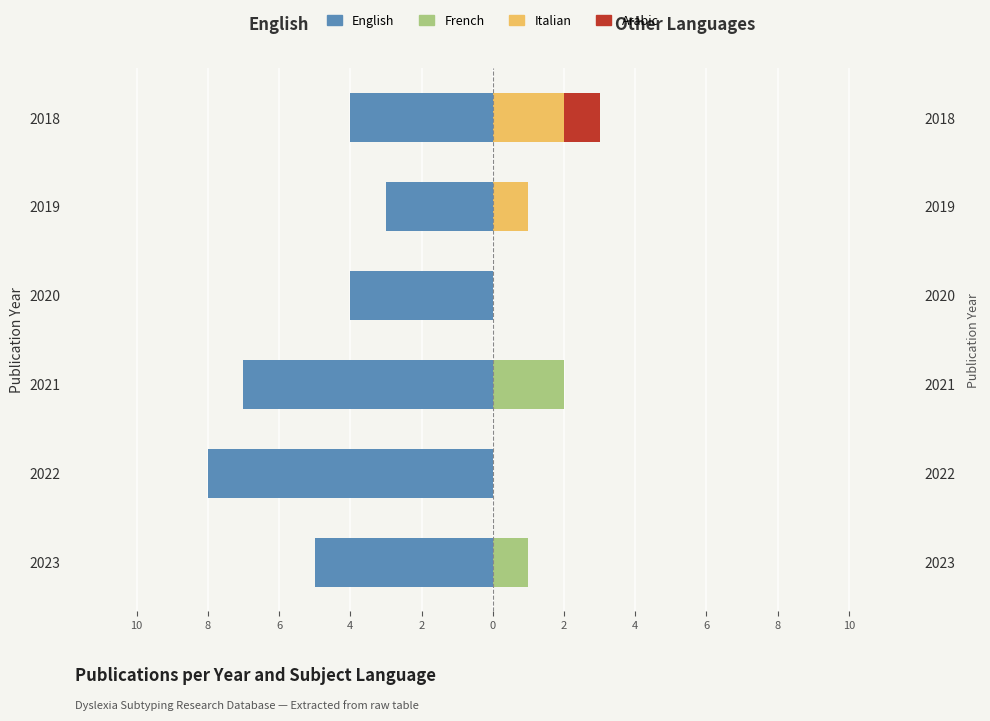

Count the Arabic values in the range 0 to 1.

6